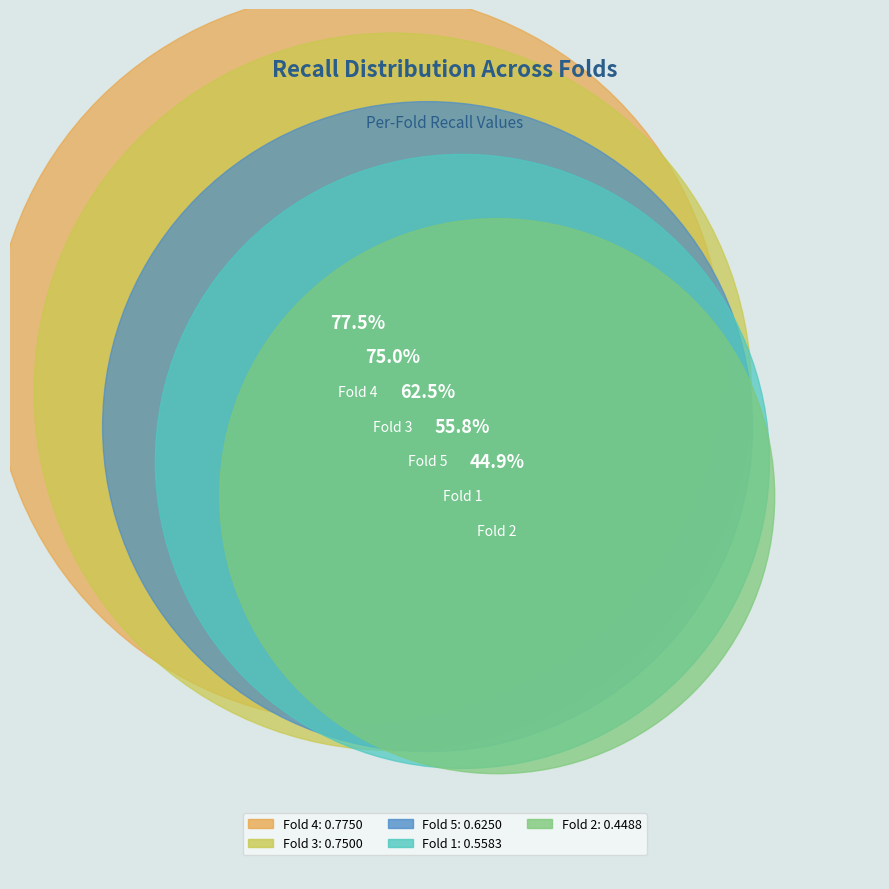

To the nearest percent, what percentage of the pie is Fold 5?

20%